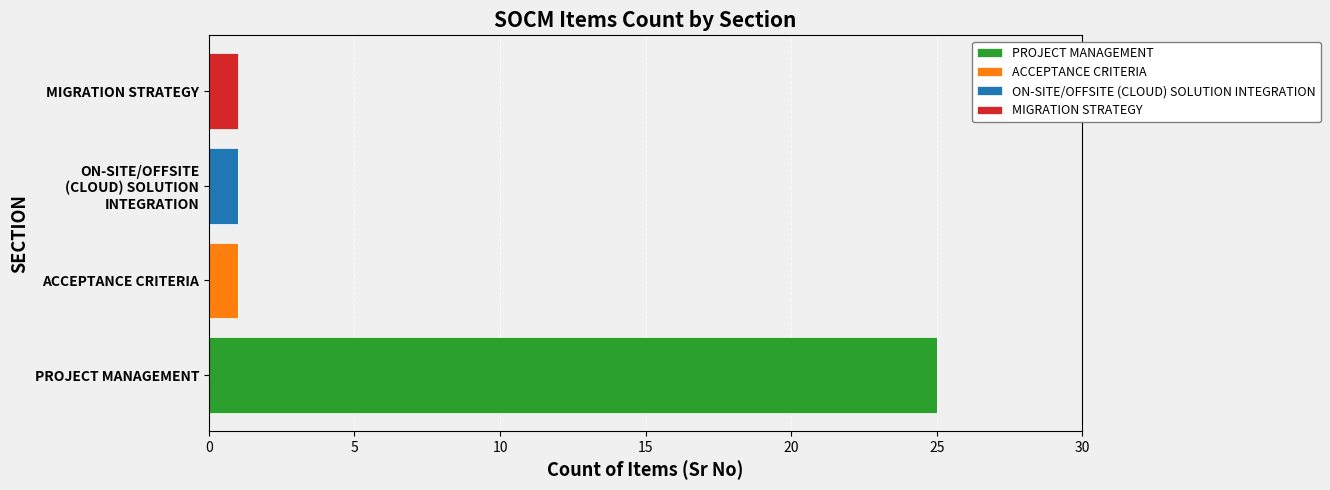

Read the PROJECT MANAGEMENT value at PROJECT MANAGEMENT.

25